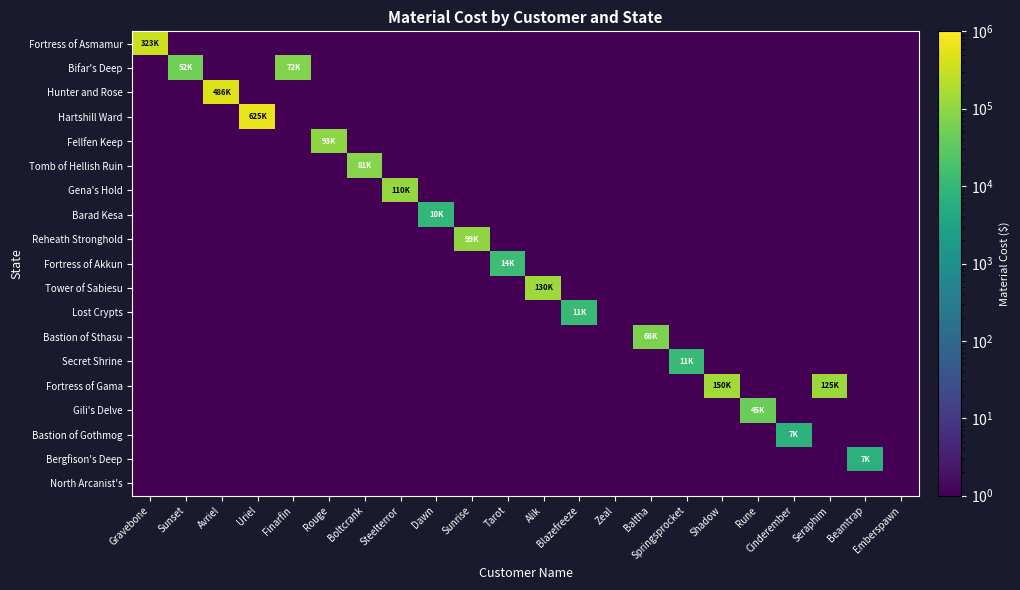

Which series changed the most between Finarfin and Steelterror?

Gena's Hold